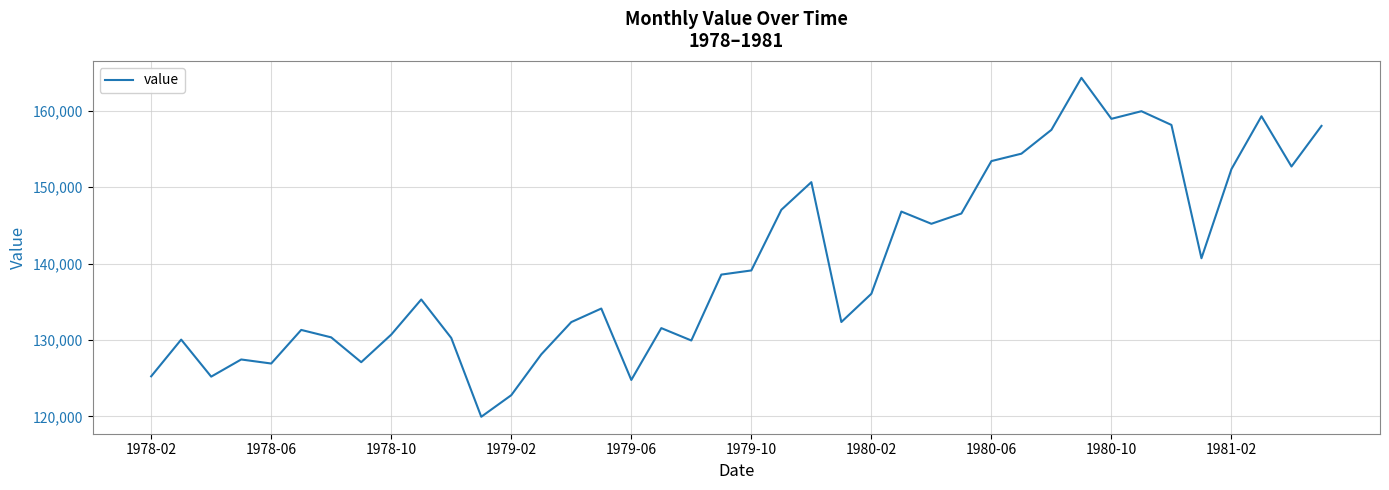

What is the difference between the maximum and minimum values?

44307